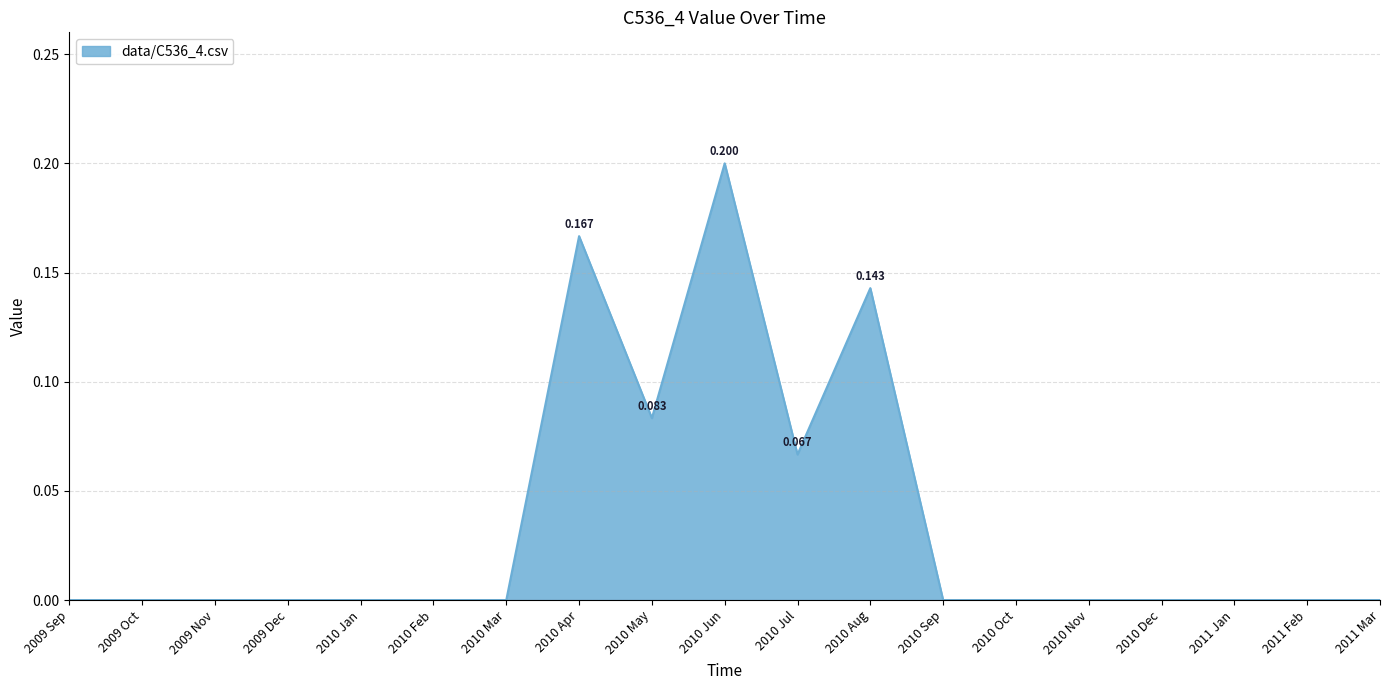

Which has a higher value, 2010 Sep or 2010 Dec?

2010 Sep